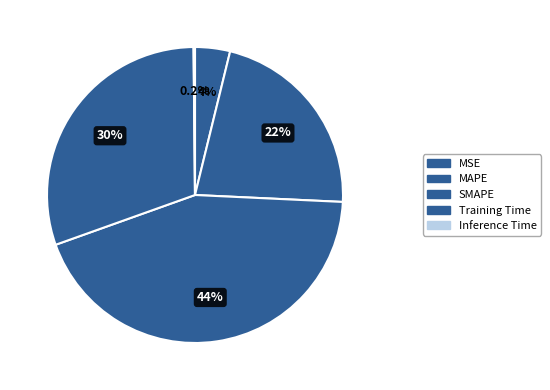

To the nearest percent, what is the difference between the Training Time and SMAPE slice percentages?

13%